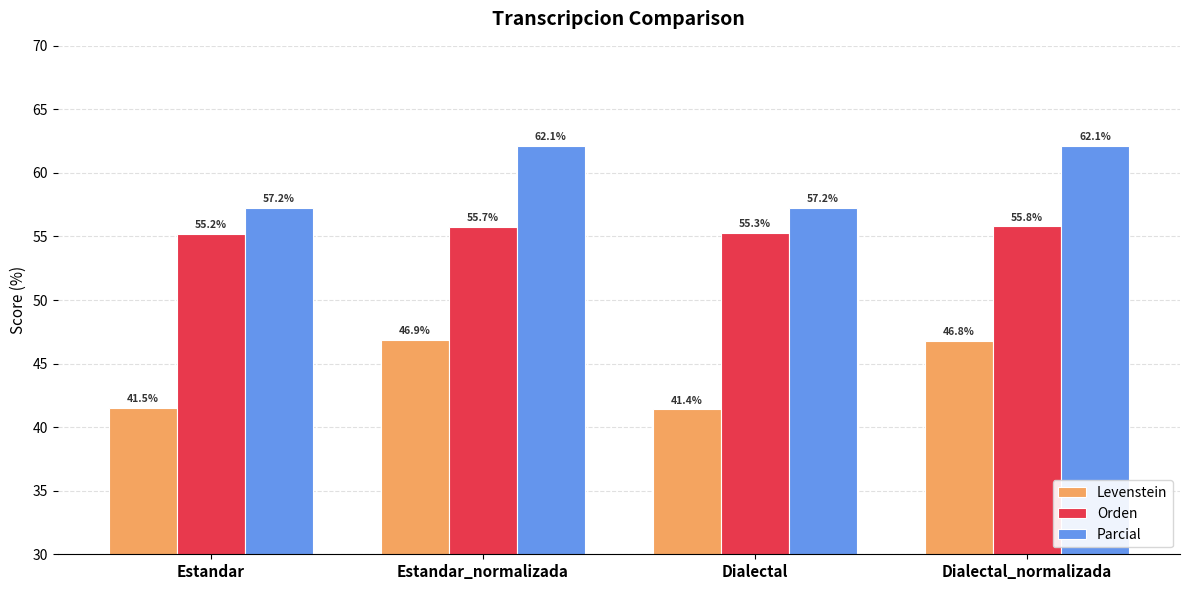

What is the difference between the maximum and second lowest values in the Orden series?

0.5